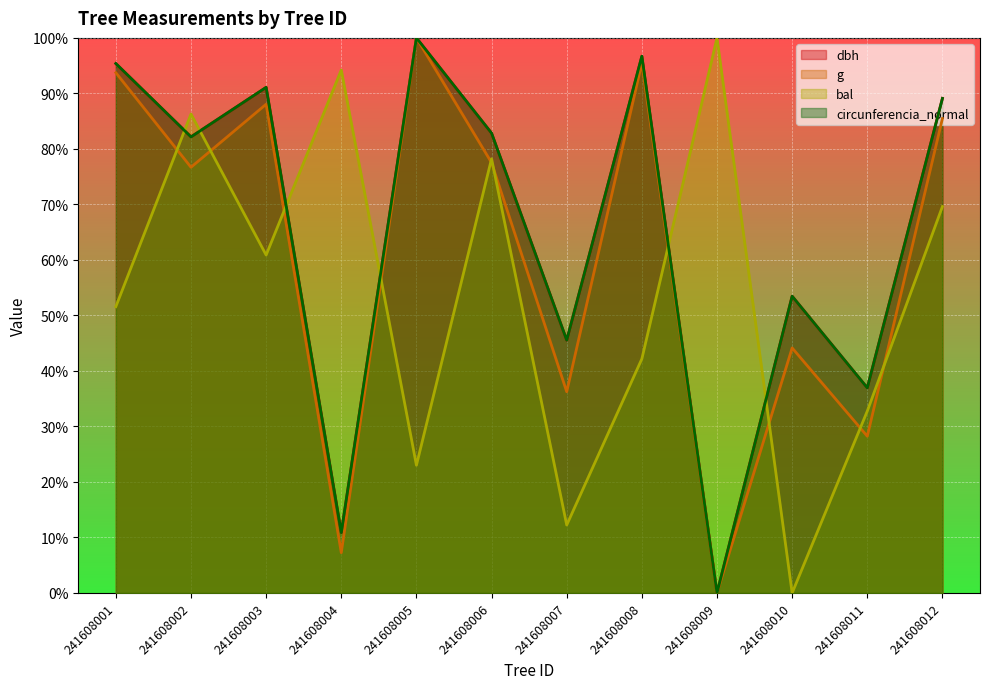

How many intersections are there between circunferencia_normal and dbh?

4